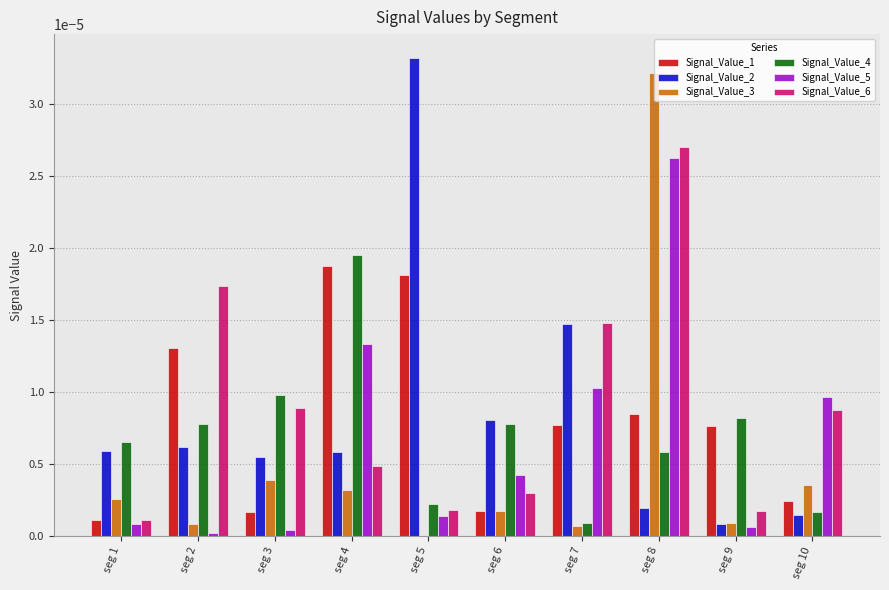

Which category has the highest value across all series?

seg 5